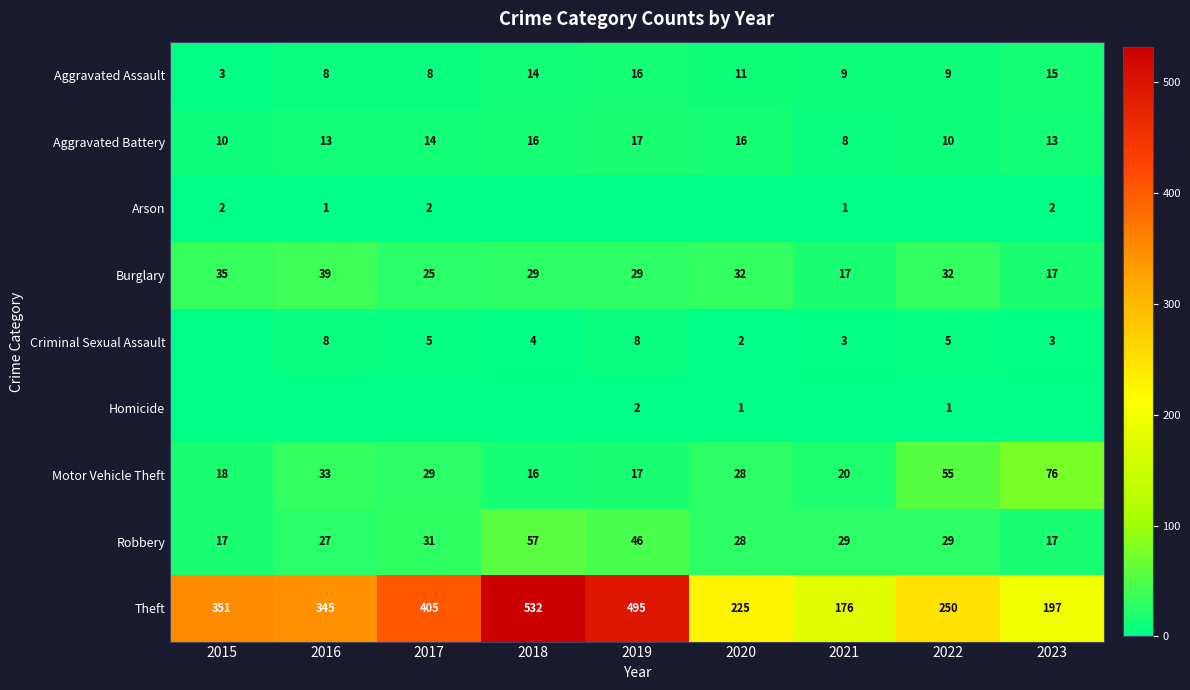

What is the sum of the Aggravated Assault values at 2023 and 2019?

31